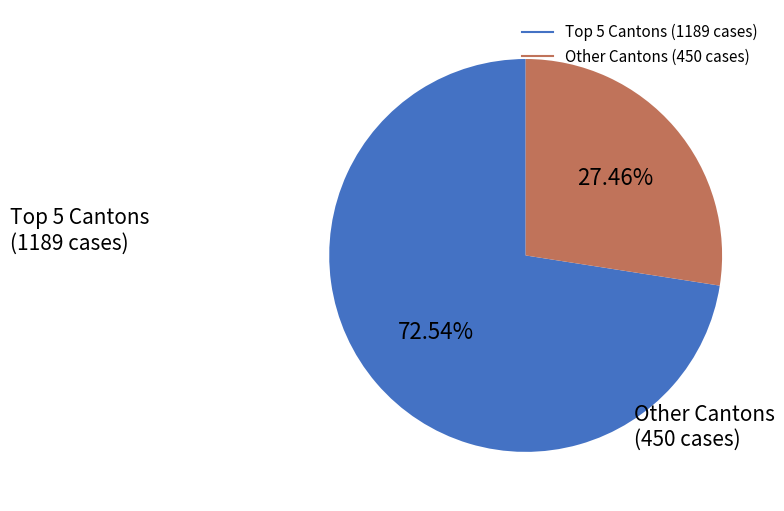

Does any single category account for the majority?

Yes